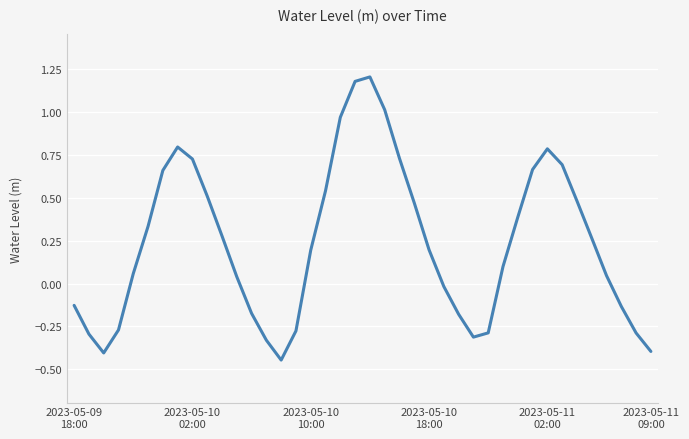

True or false: the data has more than 1 interior local peaks.

True